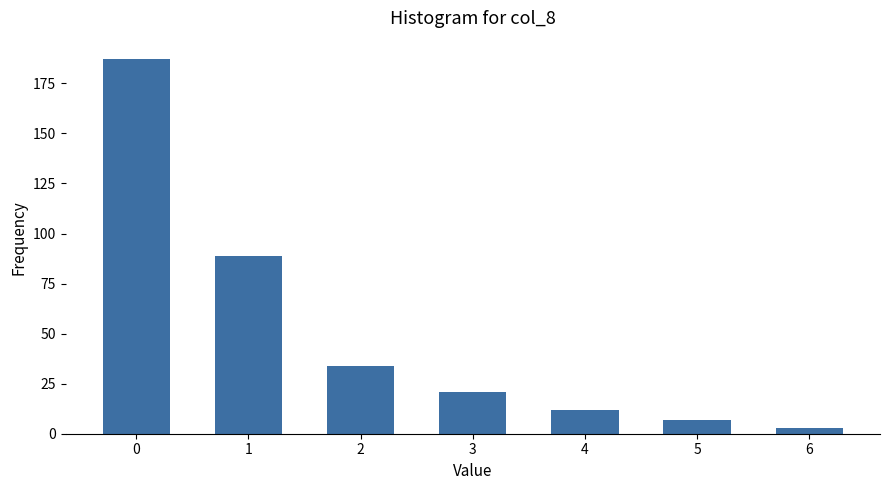

Are the bars grouped side by side (vs. stacked)?

No